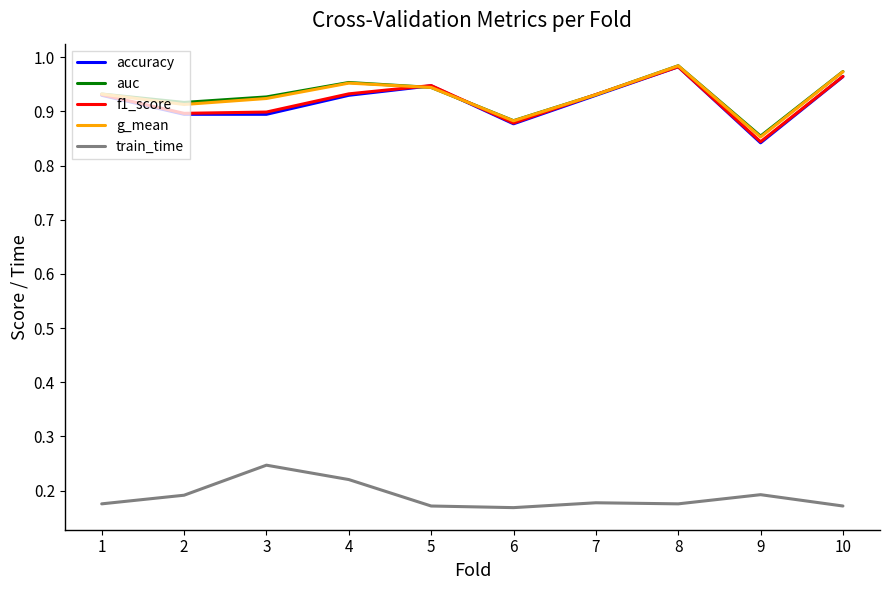

True or false: g_mean and auc intersect in this chart.

False